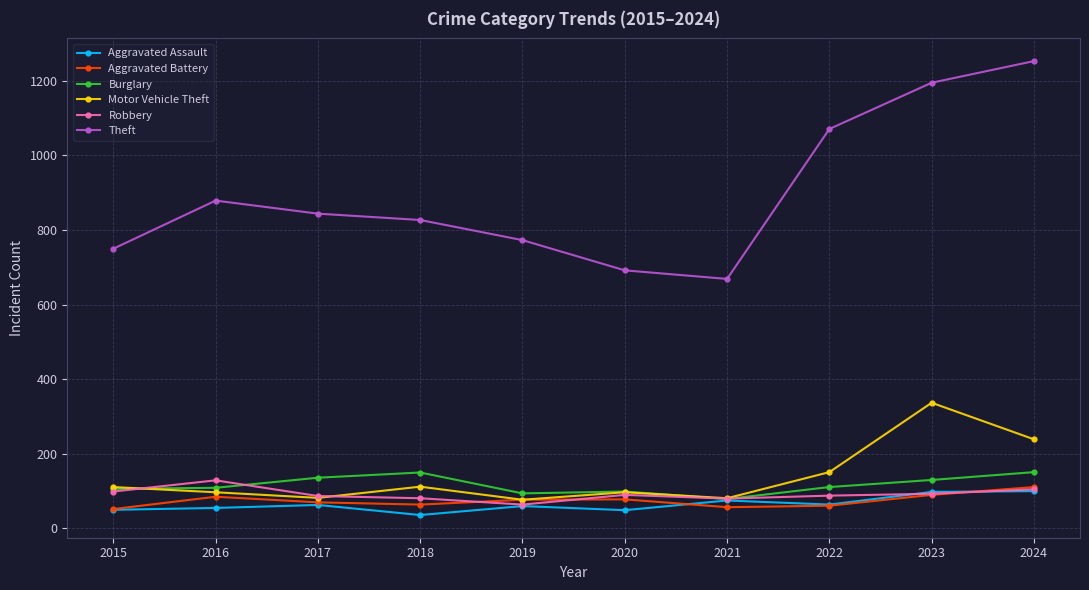

True or false: Motor Vehicle Theft and Theft cross at least once.

False